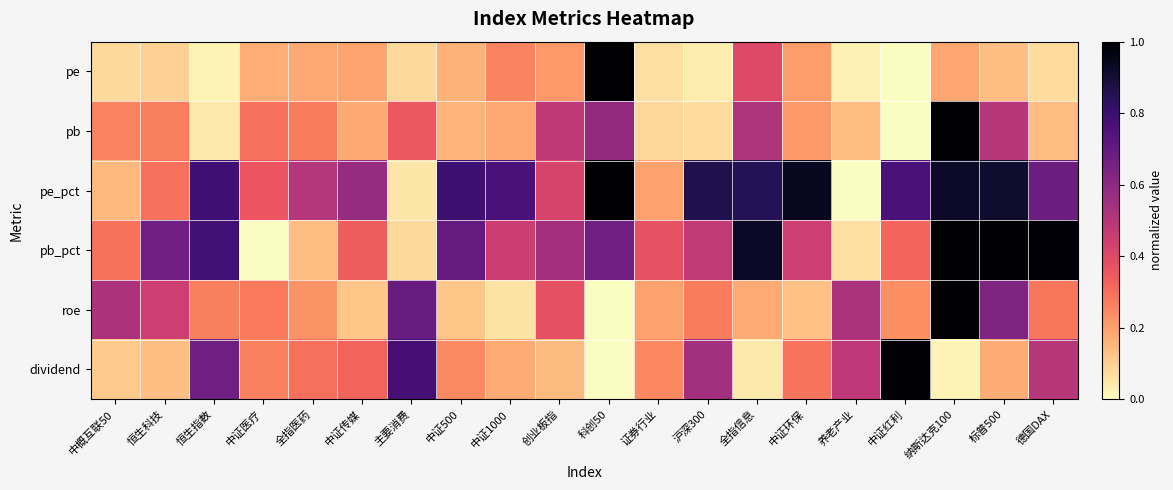

What is the greatest value displayed?

1.0